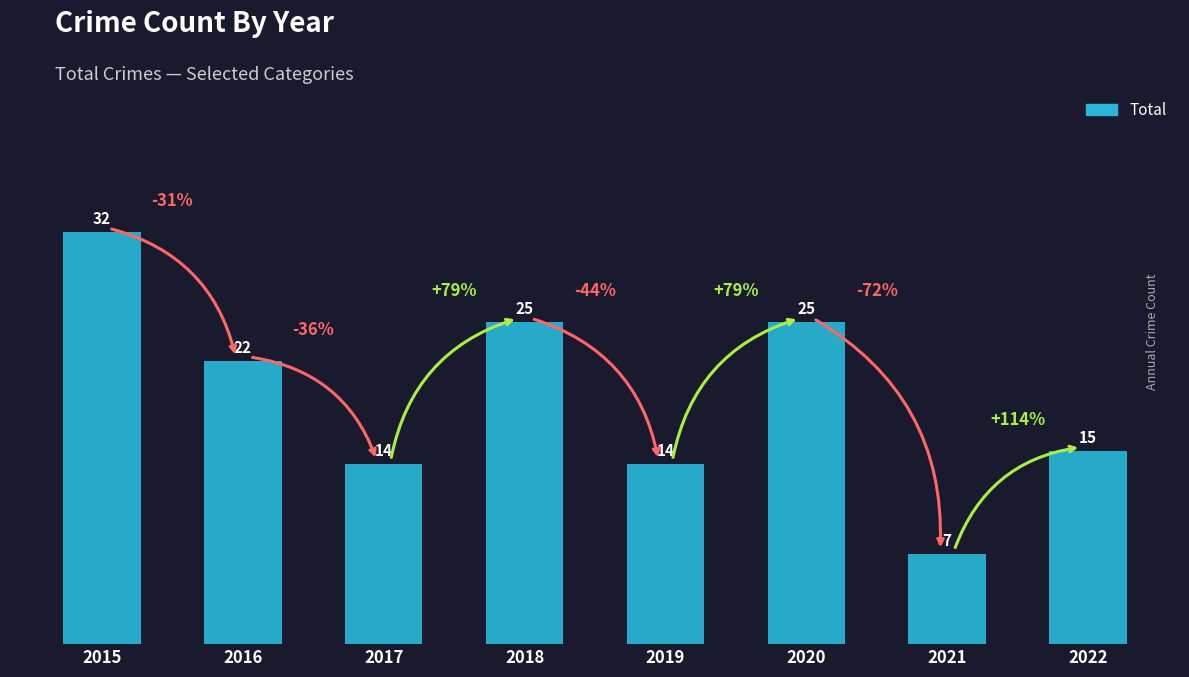

At which label is the value closest to 19?

2016